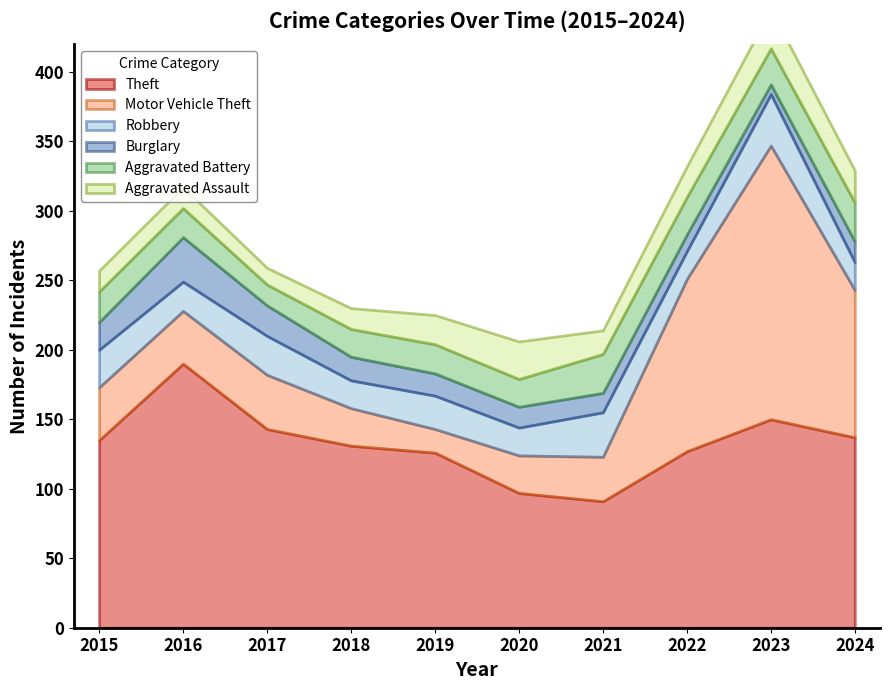

At which category is the sum across all series the highest?

2023